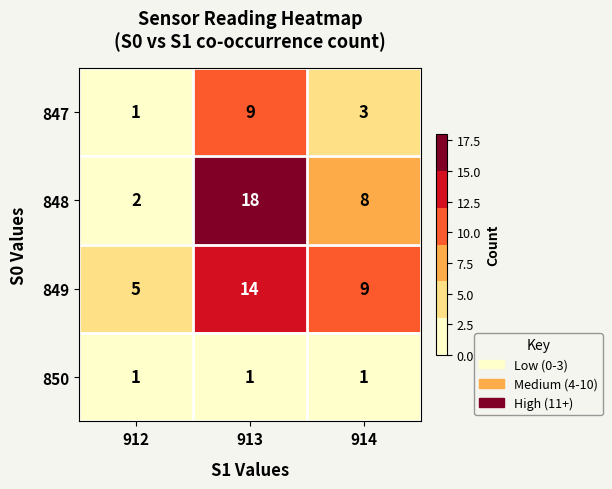

How many series are shown in this chart?

4